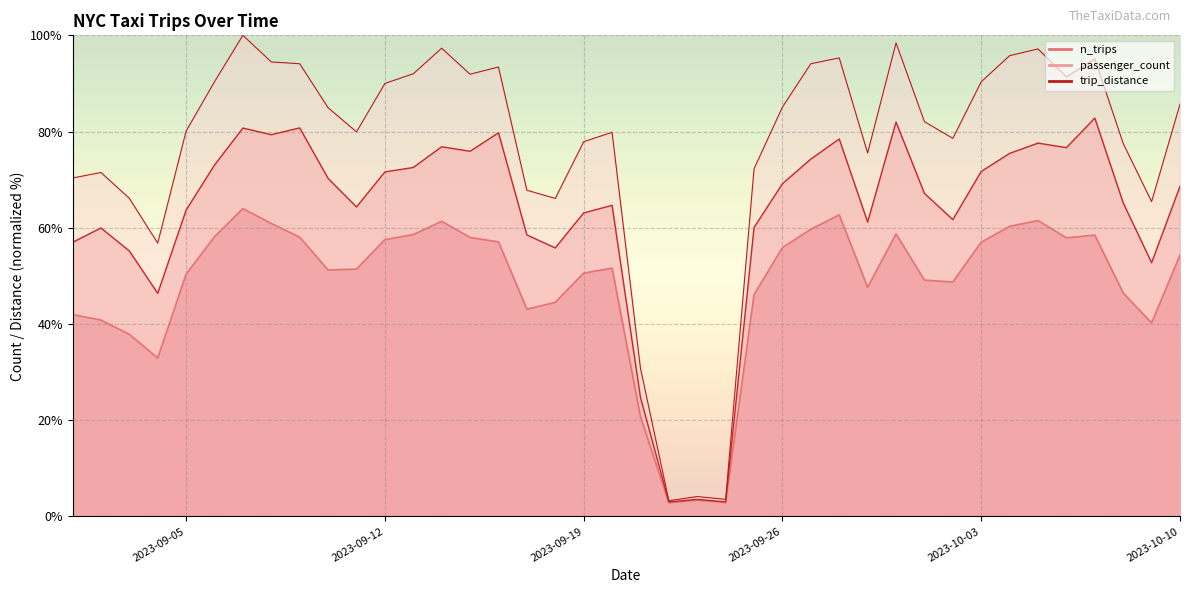

Between 2023-09-30 and 2023-09-24, which is larger?

2023-09-30